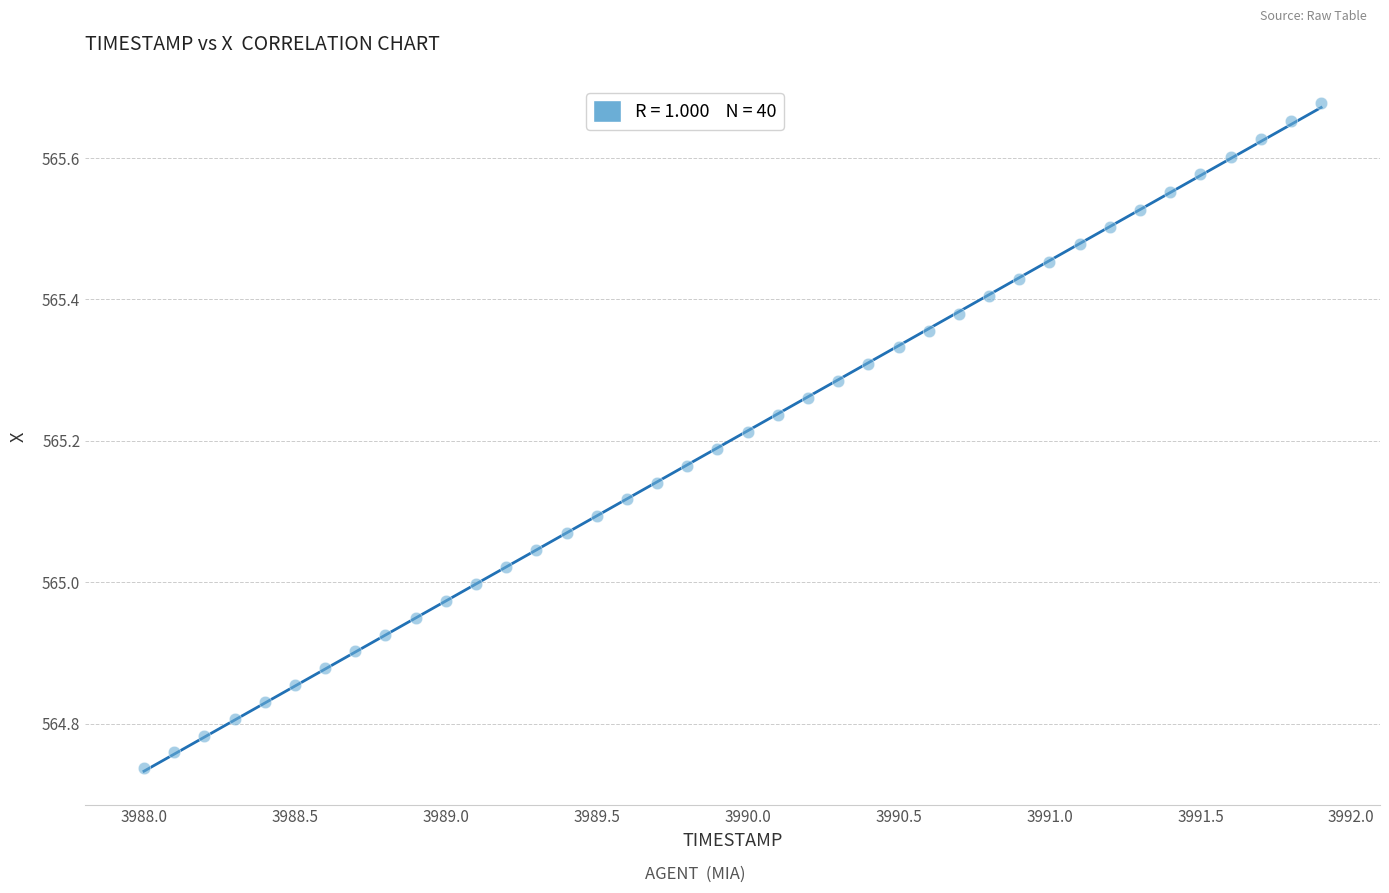

What is the range of X values (max minus min)?

3.9